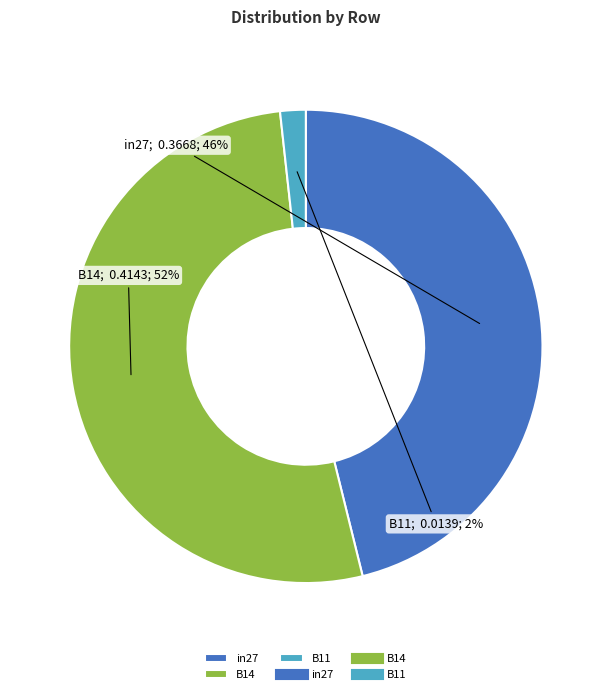

To the nearest percent, what is the average slice percentage?

33%